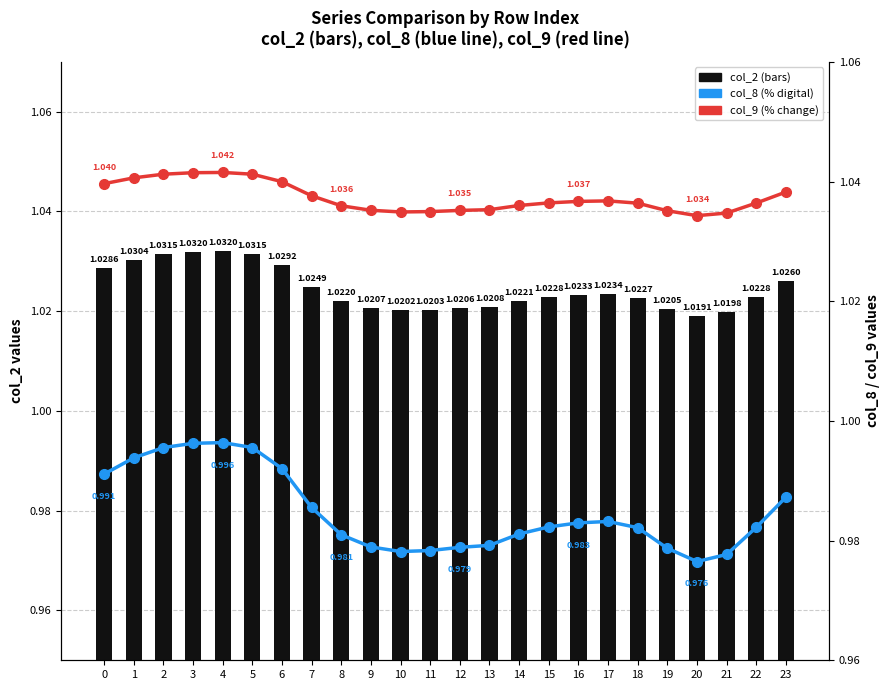

Which label corresponds to the smallest value in the chart?

20